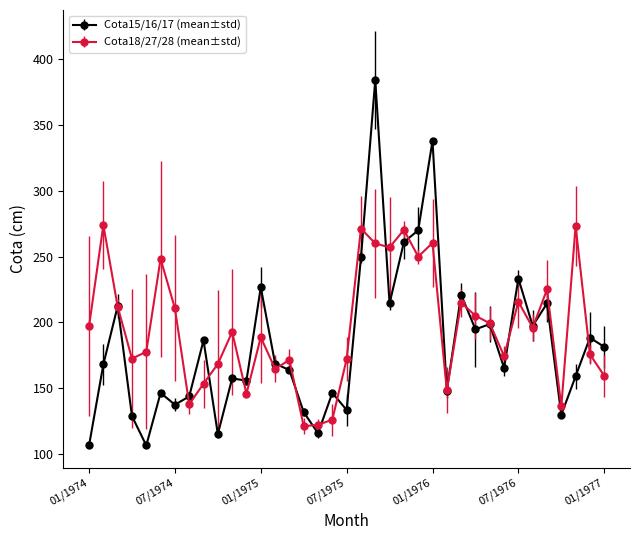

Which series has the largest range (max minus min)?

Cota15/16/17 (mean±std)